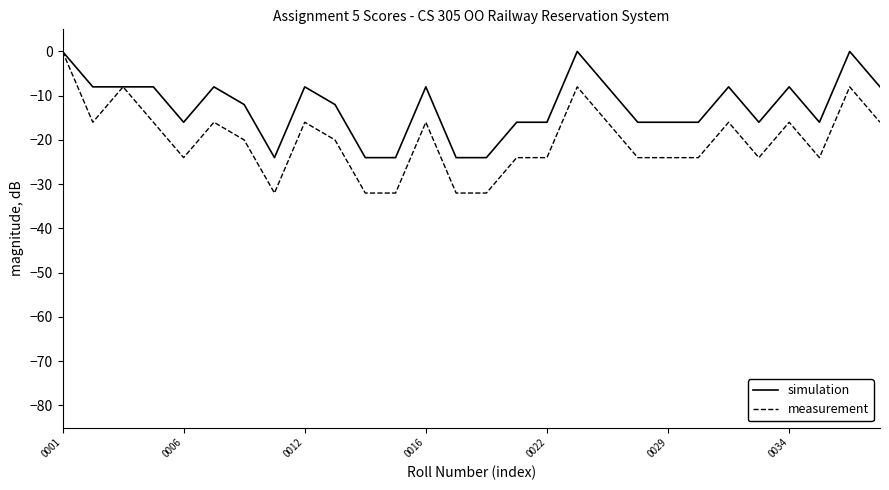

Rank the series by their average value, from lowest to highest.

measurement, simulation